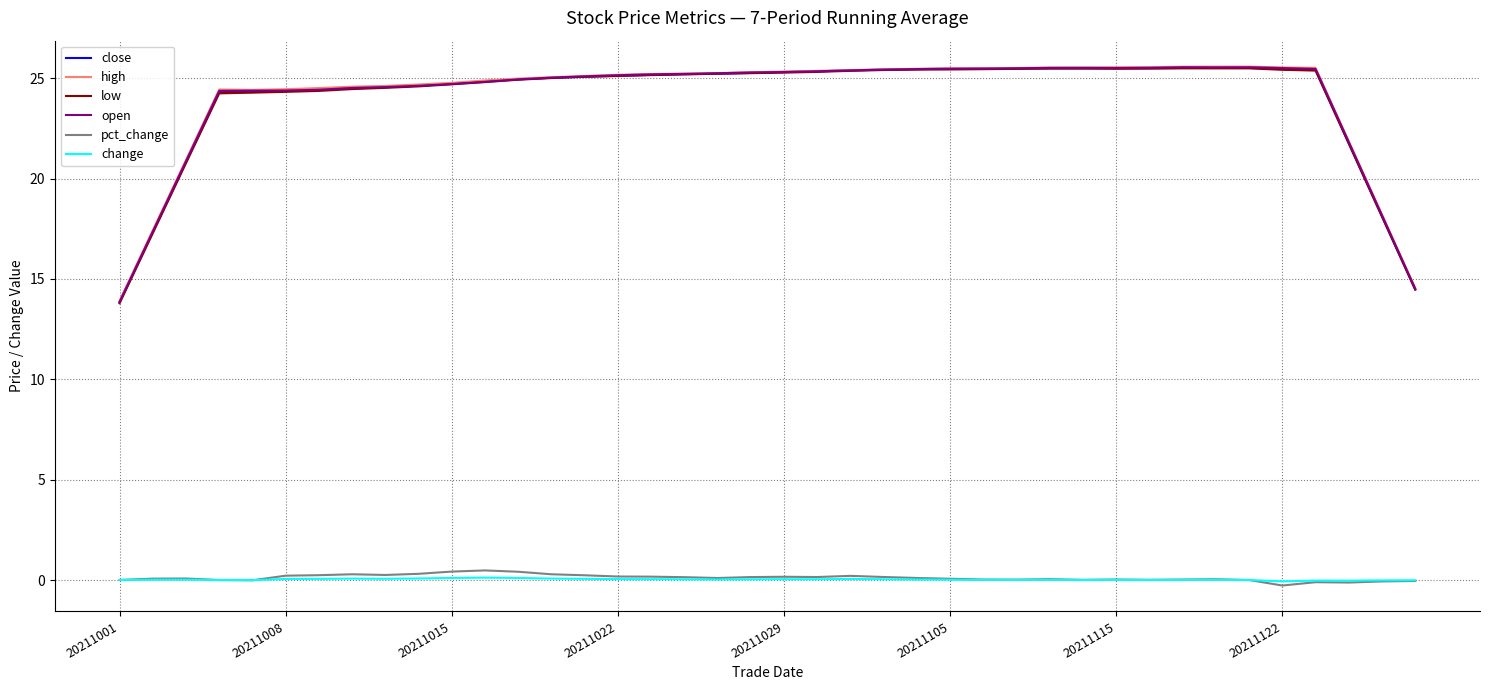

How many lines are shown in the chart?

6